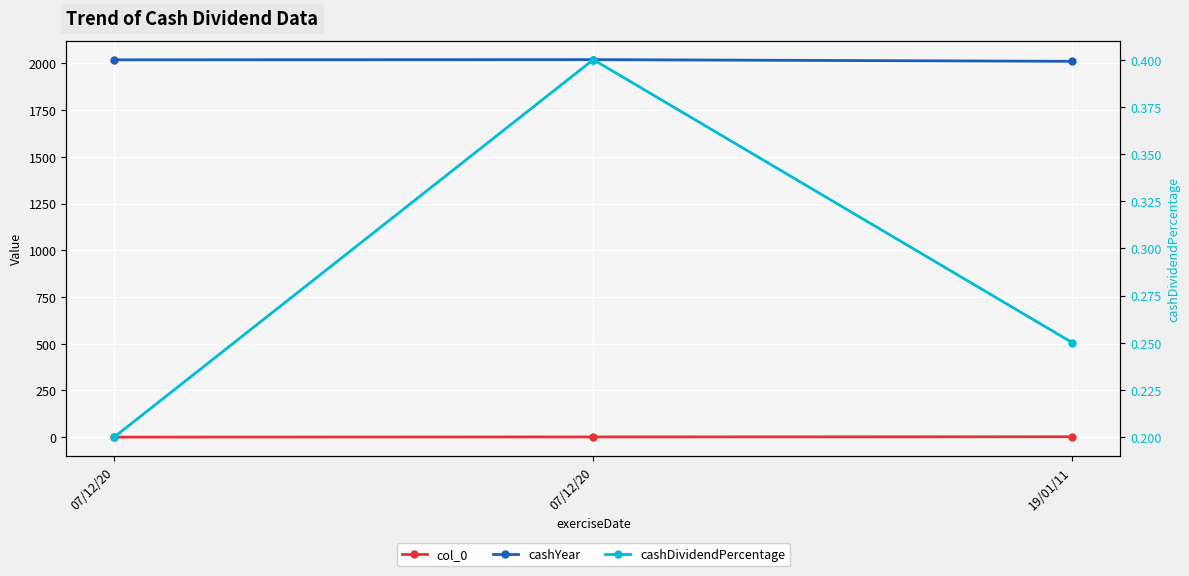

What is the minimum value for cashYear?

2011.0